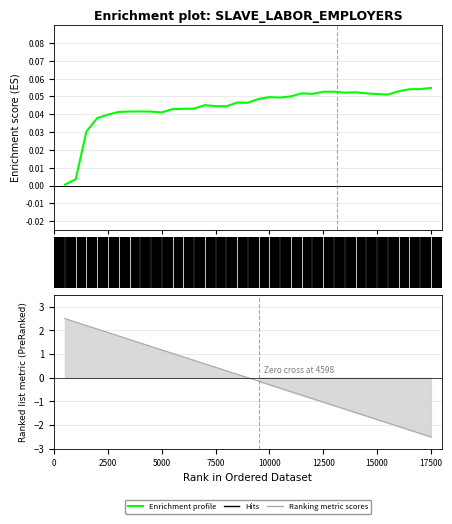

The chart shows a value of 0.0 at 30. True or false?

False